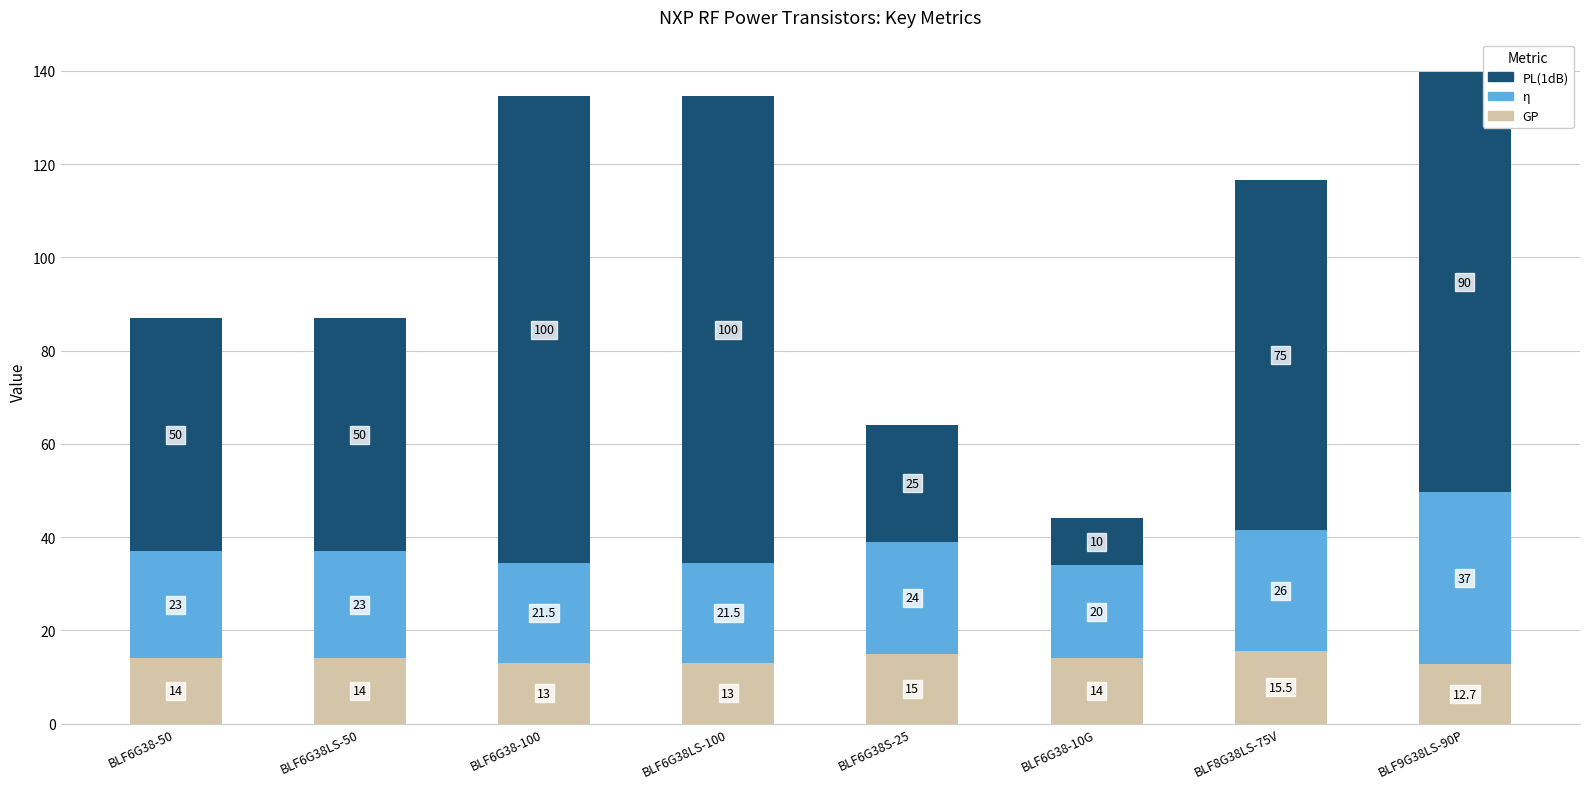

What is the difference between the GP values at BLF6G38S-25 and BLF6G38-50?

1.0